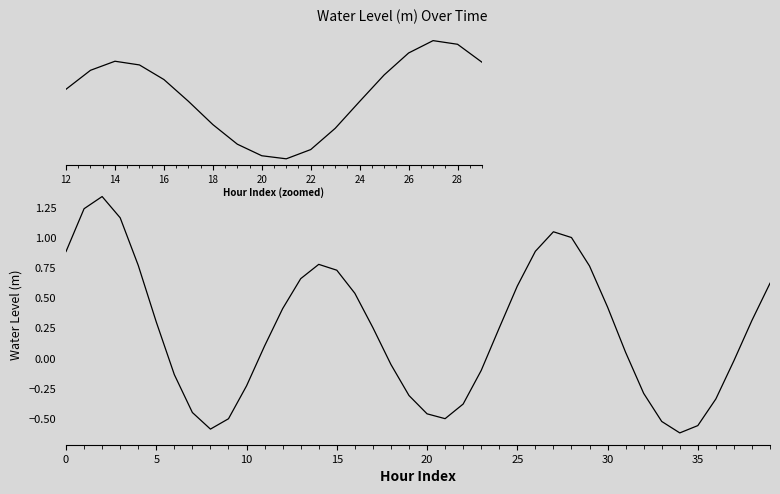

Does the chart have visible grid lines?

No